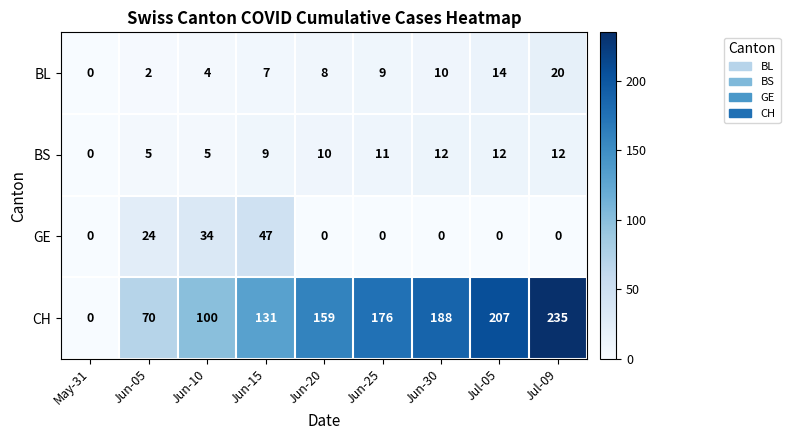

Rank the series by their maximum value, from lowest to highest.

BS, BL, GE, CH